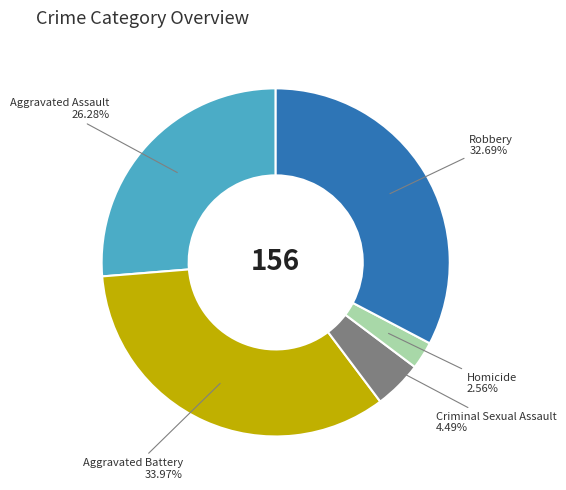

Does any single category account for the majority?

No